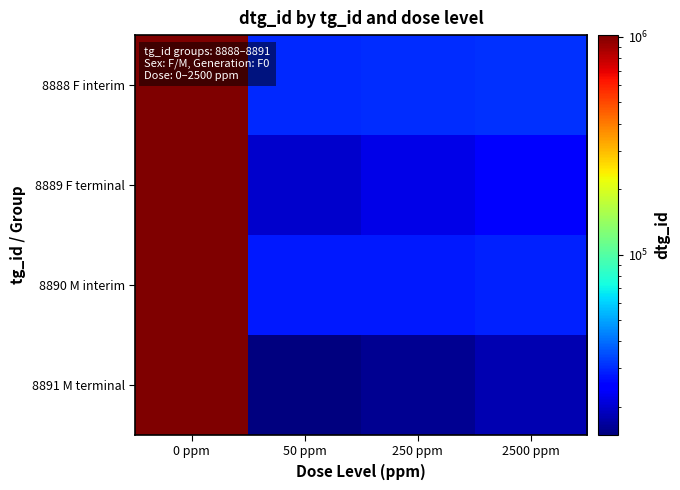

Reading right to left, transcribe all the data shown in this chart.

8888 F interim: 2500 ppm=31003	250 ppm=30596	50 ppm=29762	0 ppm=1020133
8889 F terminal: 2500 ppm=24763	250 ppm=21943	50 ppm=19743	0 ppm=1006471
8890 M interim: 2500 ppm=28793	250 ppm=28149	50 ppm=27899	0 ppm=1020134
8891 M terminal: 2500 ppm=17994	250 ppm=16056	50 ppm=14854	0 ppm=1006470